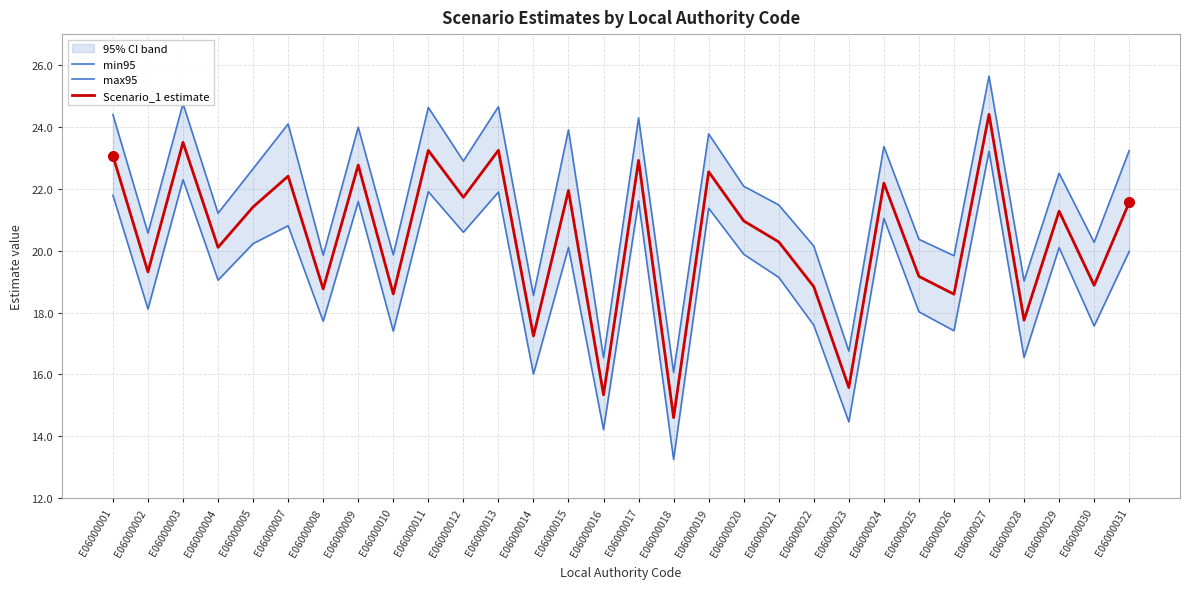

List the series in order of their overall mean, highest first.

max95, Scenario_1 estimate, min95